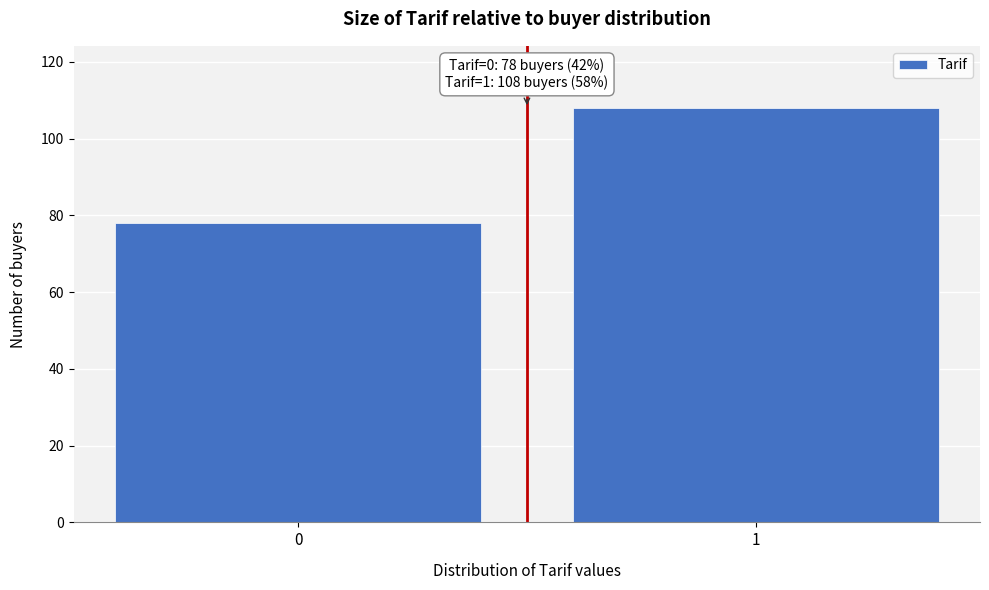

Reading left to right, list all the values displayed in this chart.

78	108